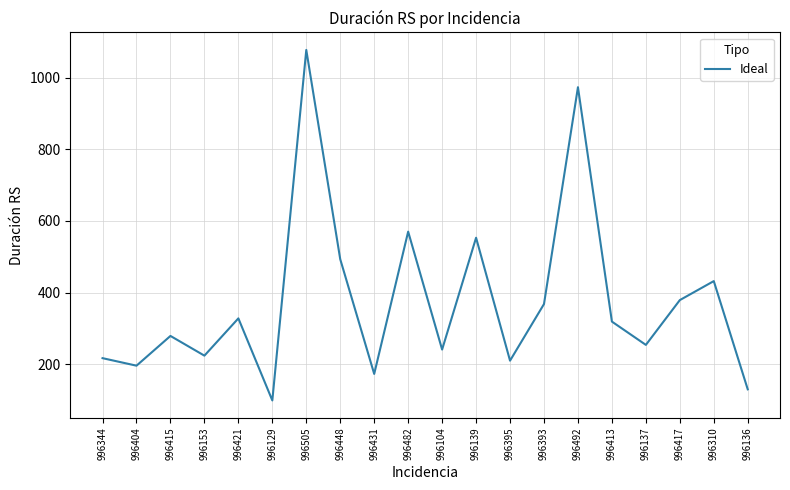

Which category has the highest value across all series?

996505